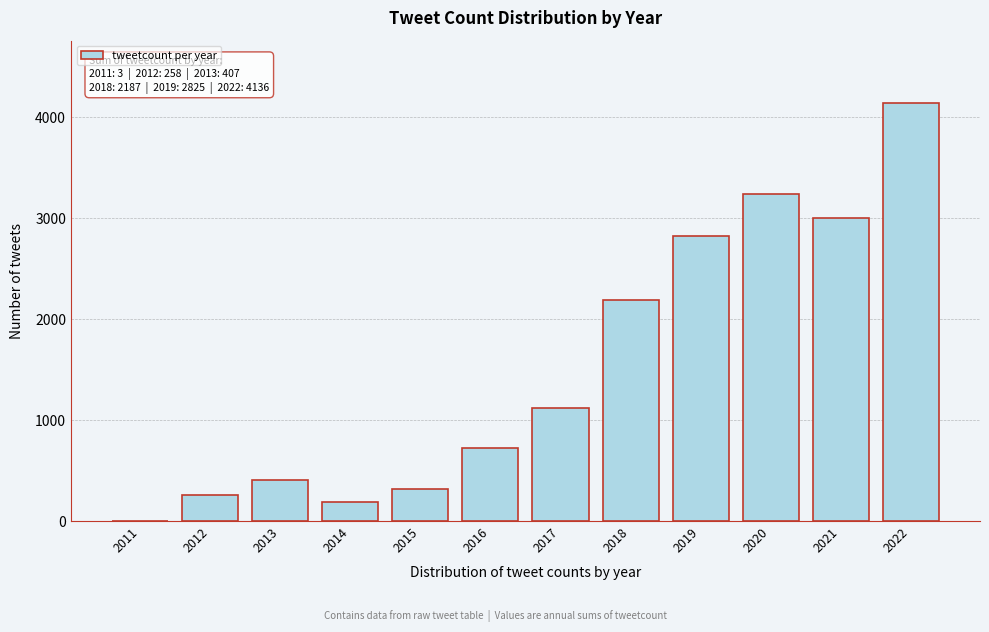

Reading left to right, transcribe all the data shown in this chart.

2011=3	2012=258	2013=407	2014=186	2015=316	2016=725	2017=1116	2018=2187	2019=2825	2020=3241	2021=3002	2022=4136